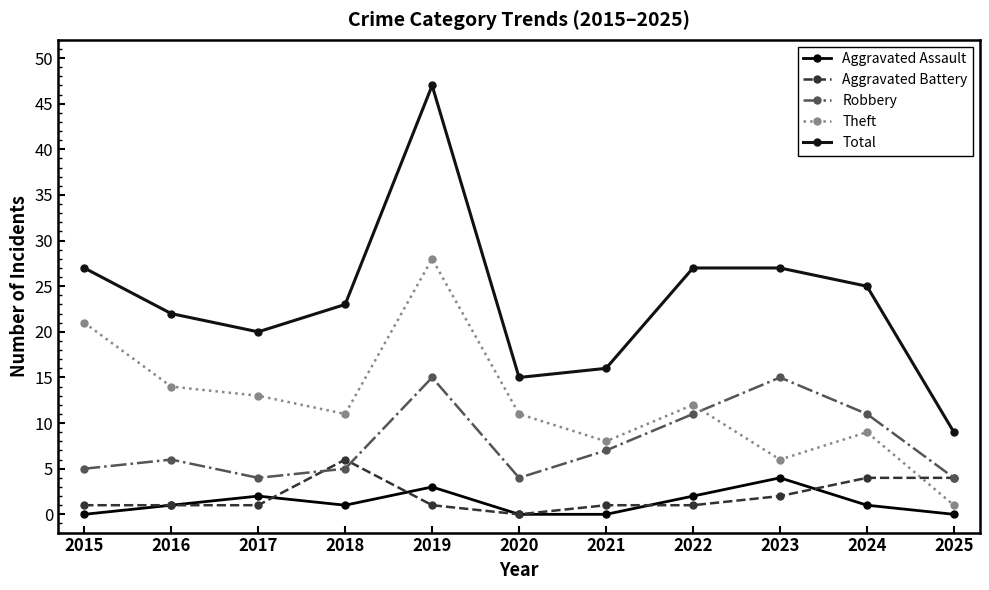

How many Aggravated Battery values are between 1 and 4?

9